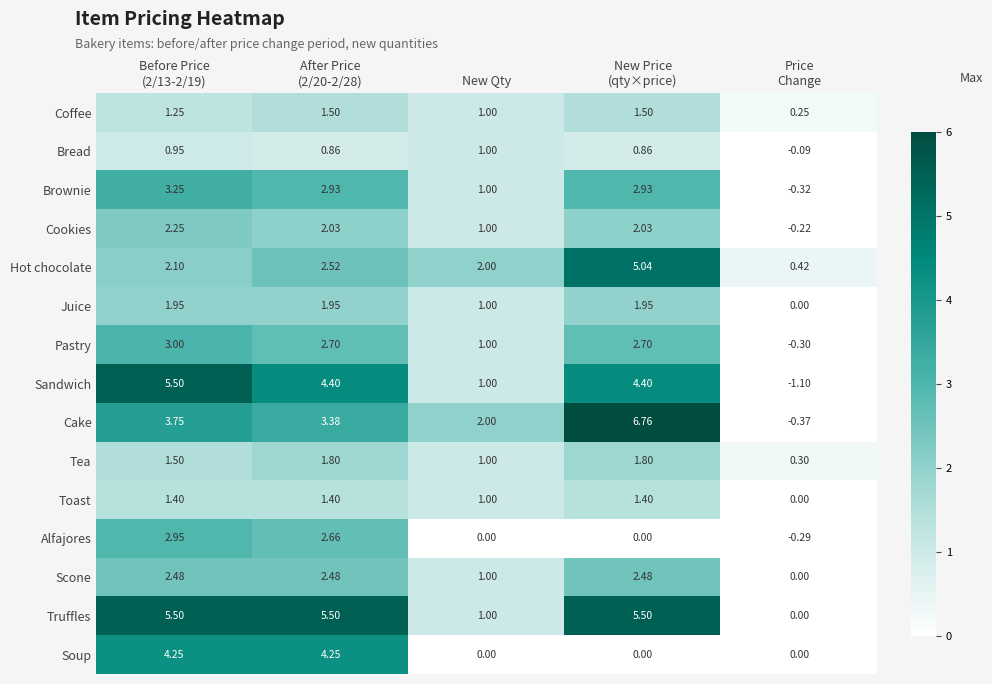

Which series has the largest total across all categories?

Truffles